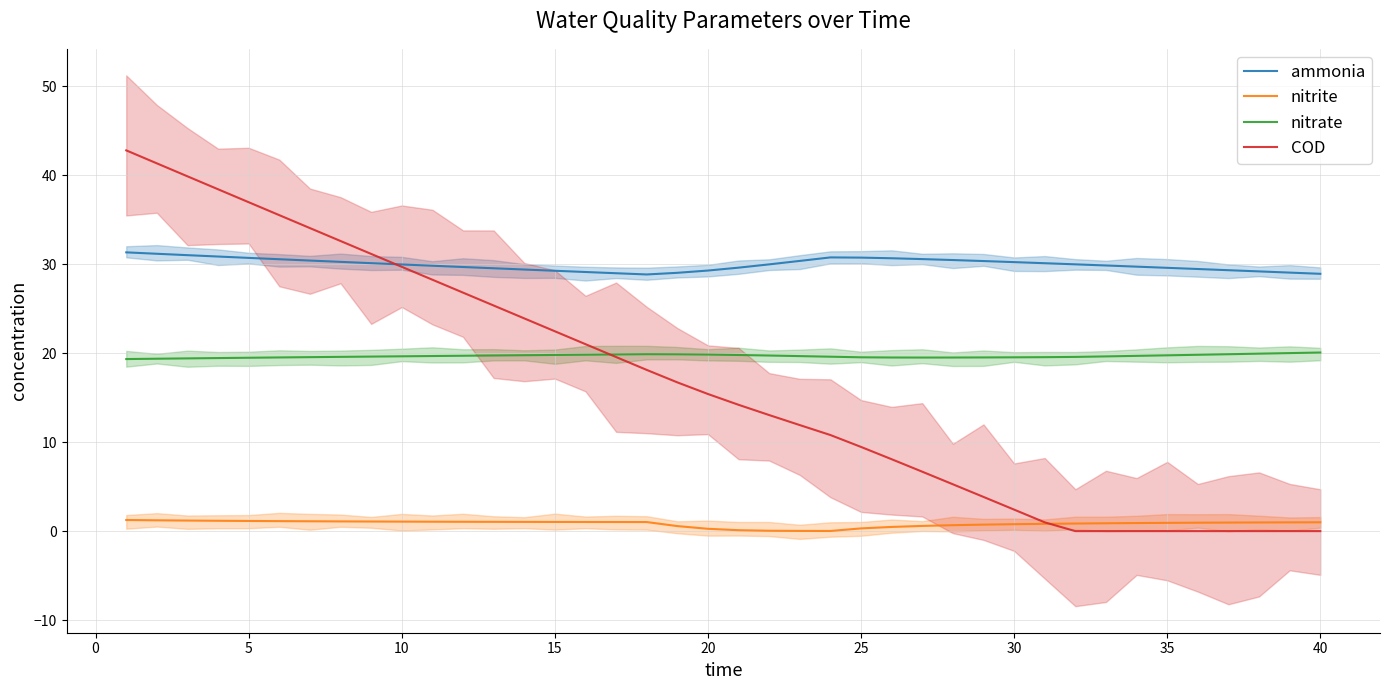

What is the lowest value of the ammonia series?

28.8